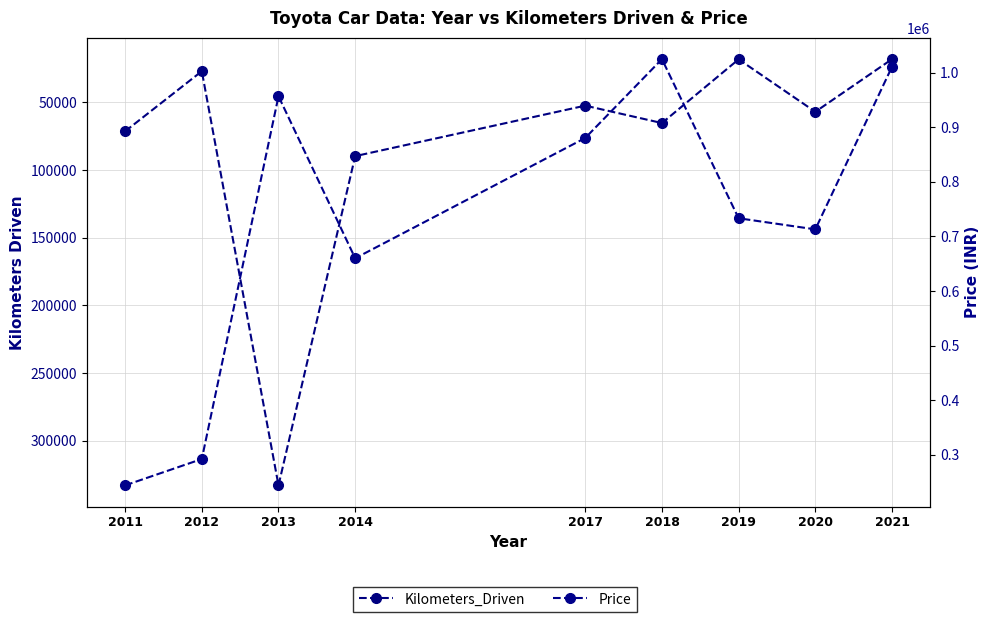

Which series changed the most between 2011 and 2021?

Price